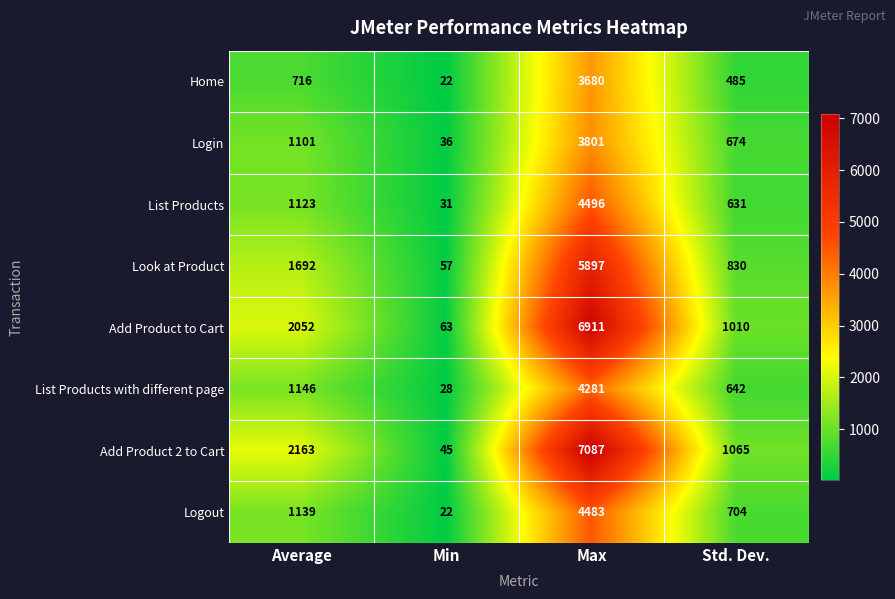

Rank the series at Max from lowest to highest value.

Home, Login, List Products with different page, Logout, List Products, Look at Product, Add Product to Cart, Add Product 2 to Cart